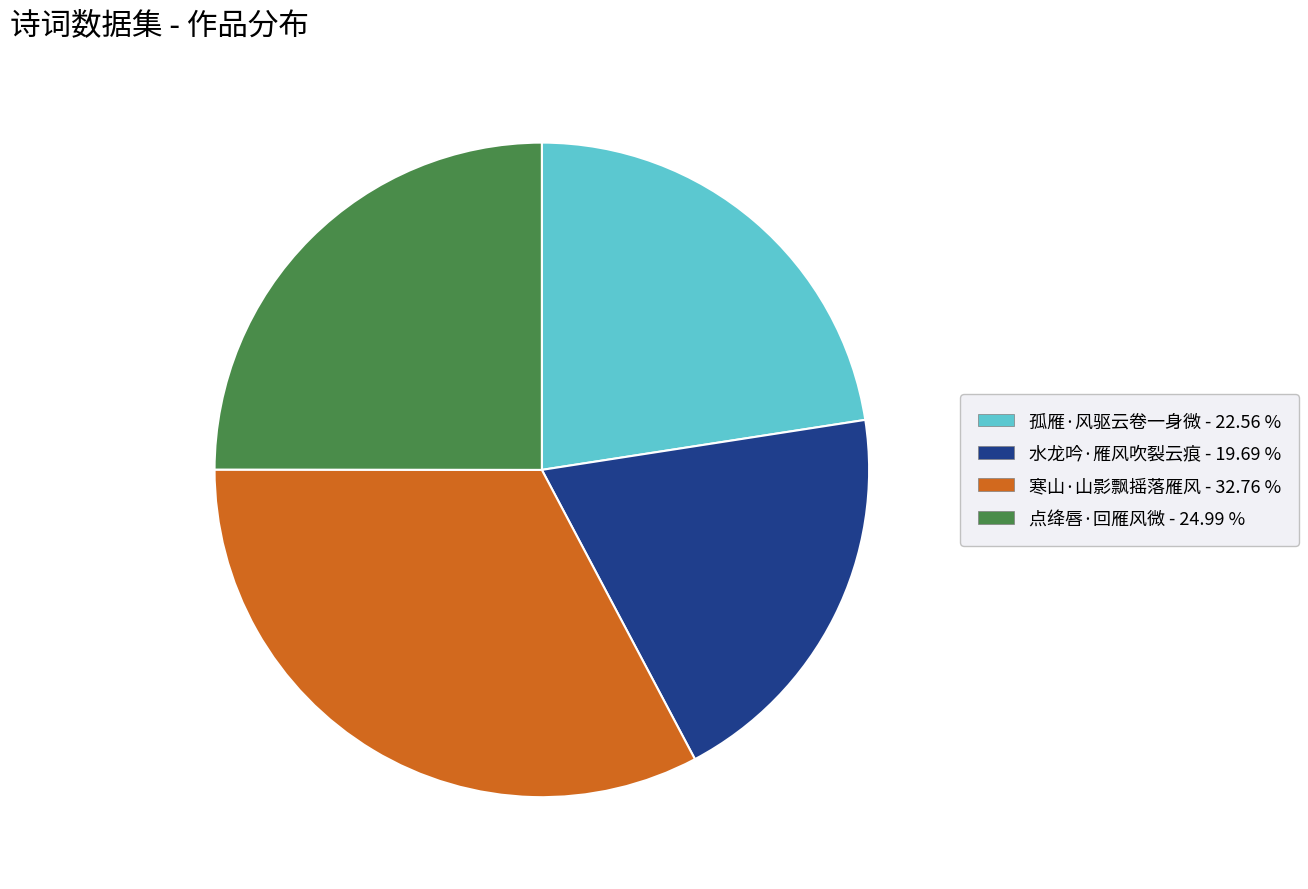

Approximately how many times larger is the value at 点绛唇·回雁风微 compared to 寒山·山影飘摇落雁风?

0.8